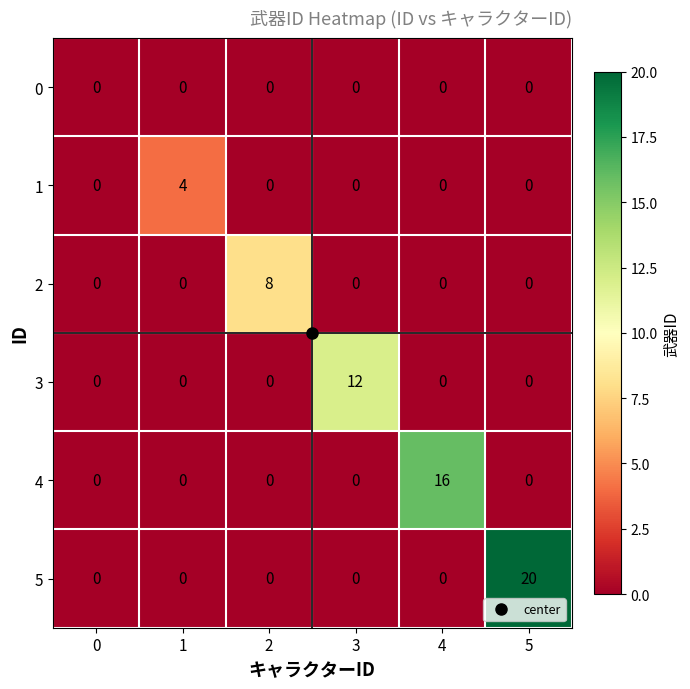

List the series in order of their peak value, highest first.

5, 4, 3, 2, 1, 0